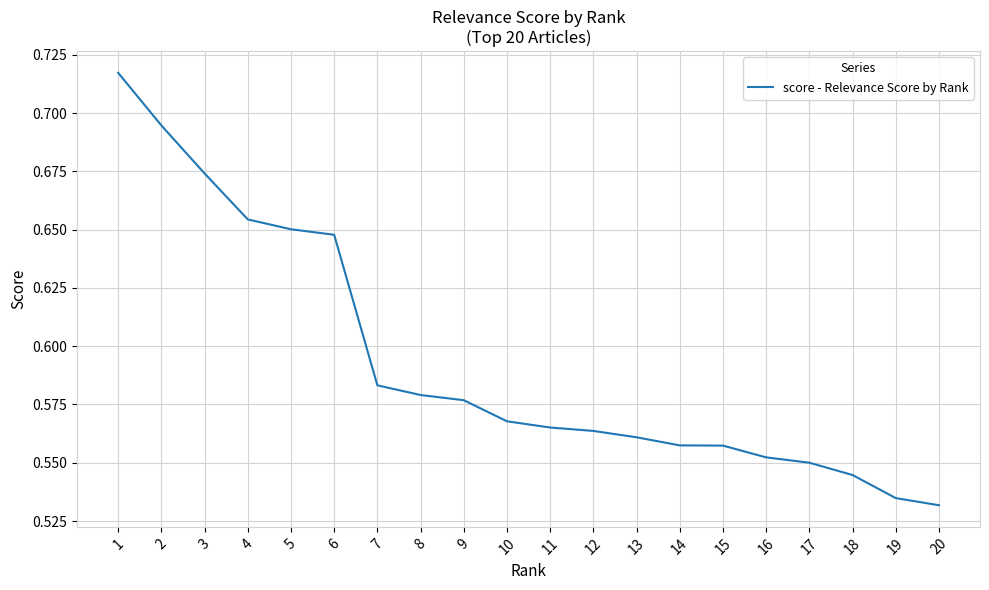

Which has a higher value, 15 or 19?

15